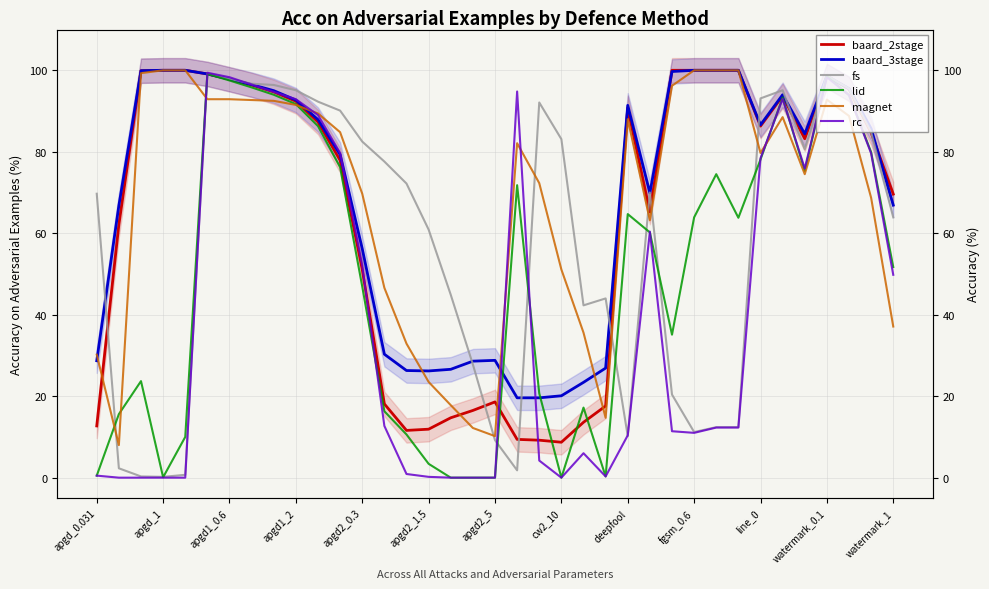

At how many categories does at least one series exceed 79?

25